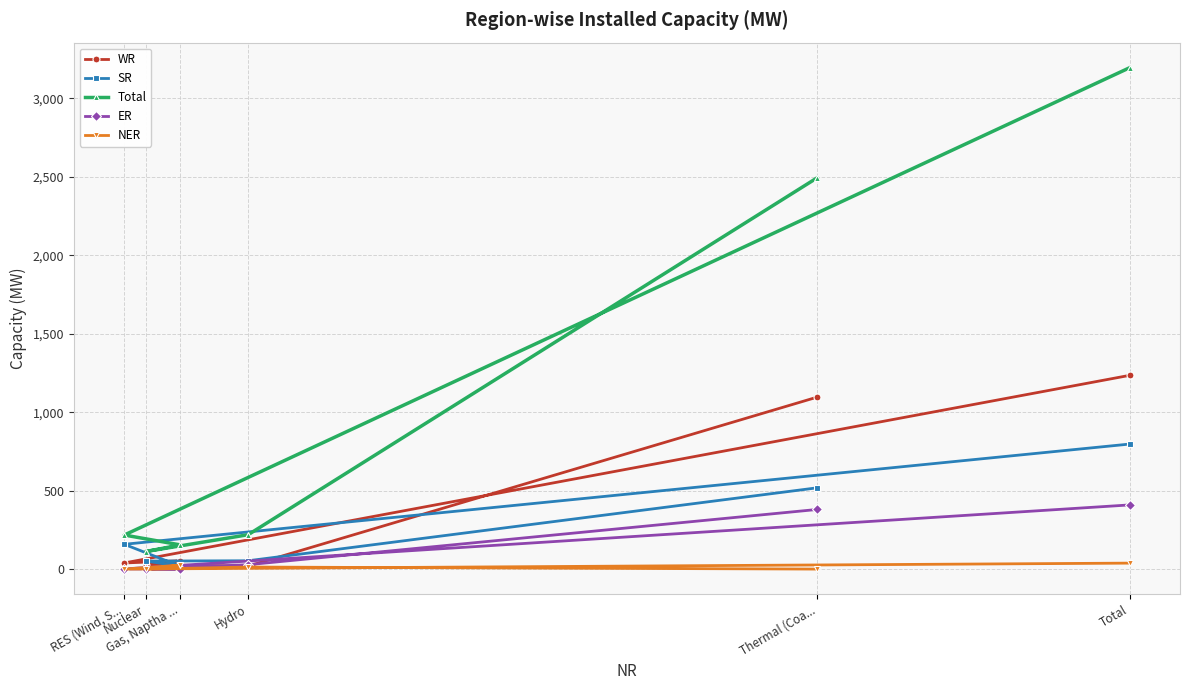

What are all the series names shown in the legend?

WR, SR, Total, ER, NER